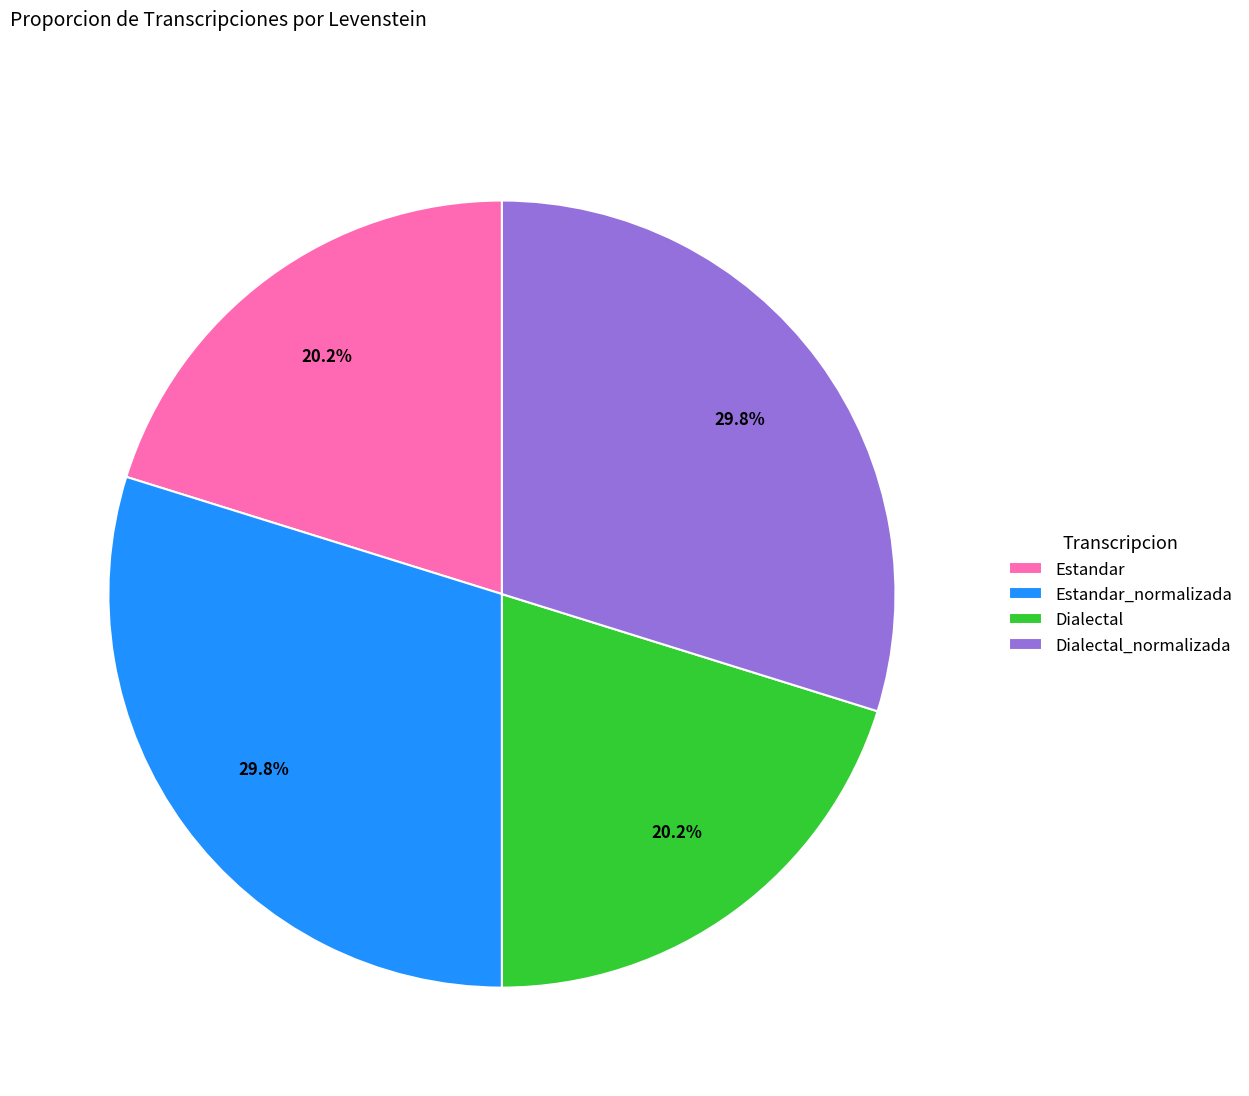

True or false: Estandar_normalizada accounts for 22% of the total.

False